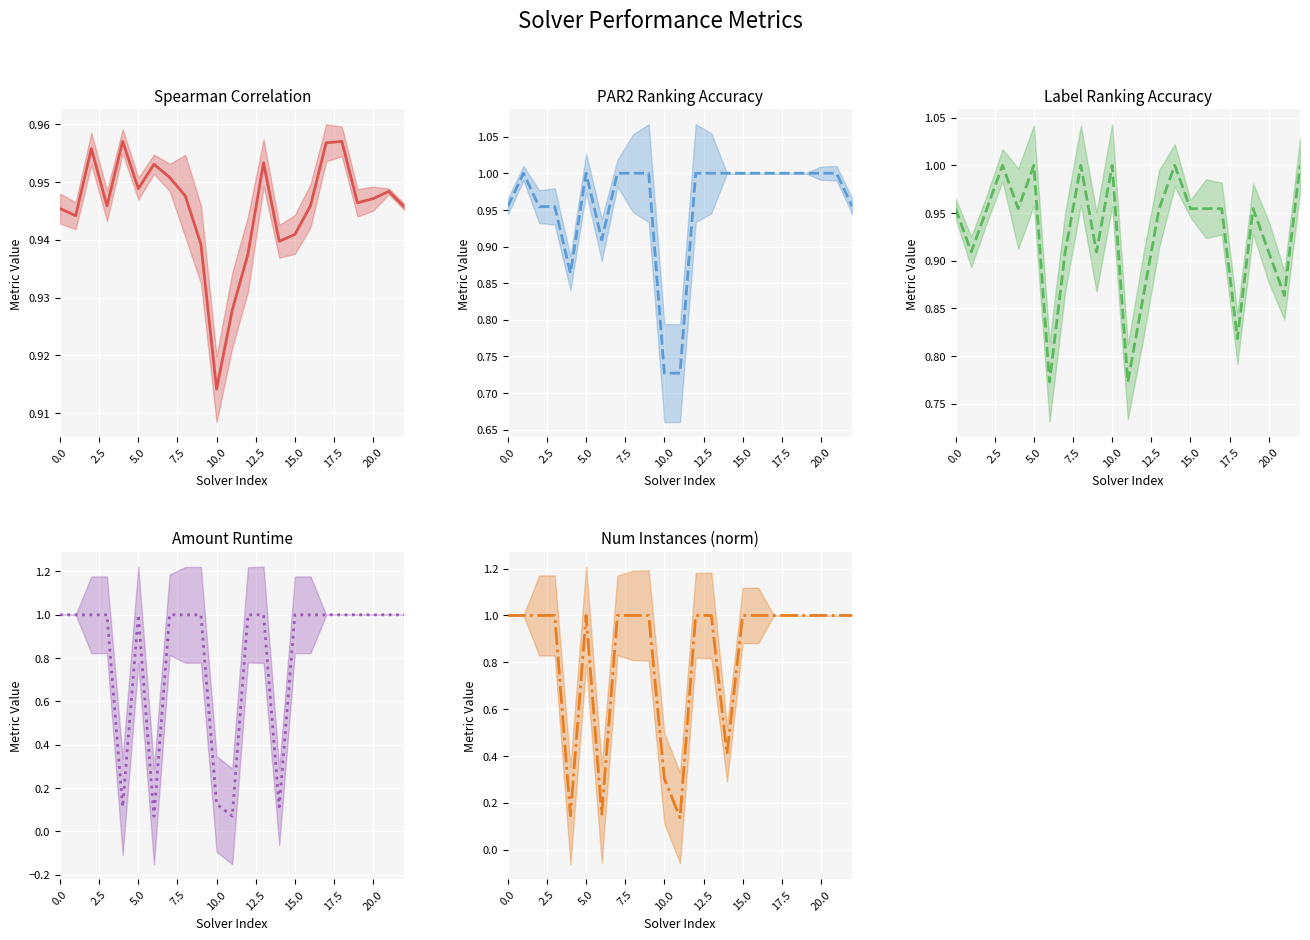

Reading left to right, extract all data points from this chart.

Spearman Correlation (mean): 0.9	0.9	1.0	0.9	1.0	0.9	1.0	1.0	0.9	0.9	0.9	0.9	0.9	1.0	0.9	0.9	0.9	1.0	1.0	0.9	0.9	0.9	0.9
PAR2 Ranking Accuracy (mean): 1.0	1.0	1.0	1.0	0.9	1.0	0.9	1.0	1.0	1.0	0.7	0.7	1.0	1.0	1.0	1.0	1.0	1.0	1.0	1.0	1.0	1.0	1.0
Label Ranking Accuracy (mean): 1.0	0.9	1.0	1.0	1.0	1.0	0.8	0.9	1.0	0.9	1.0	0.8	0.9	1.0	1.0	1.0	1.0	1.0	0.8	1.0	0.9	0.9	1.0
Amount Runtime (mean): 1.0	1.0	1.0	1.0	0.1	1.0	0.1	1.0	1.0	1.0	0.1	0.1	1.0	1.0	0.1	1.0	1.0	1.0	1.0	1.0	1.0	1.0	1.0
Num Instances (norm) (mean): 1.0	1.0	1.0	1.0	0.1	1.0	0.2	1.0	1.0	1.0	0.3	0.1	1.0	1.0	0.4	1.0	1.0	1.0	1.0	1.0	1.0	1.0	1.0